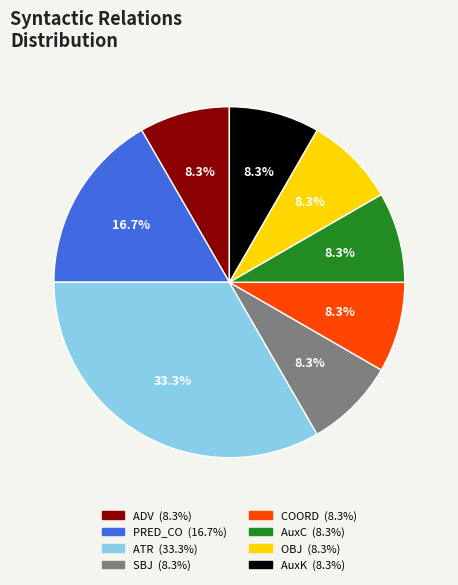

What is the ratio of the value at SBJ to the value at COORD?

1.0